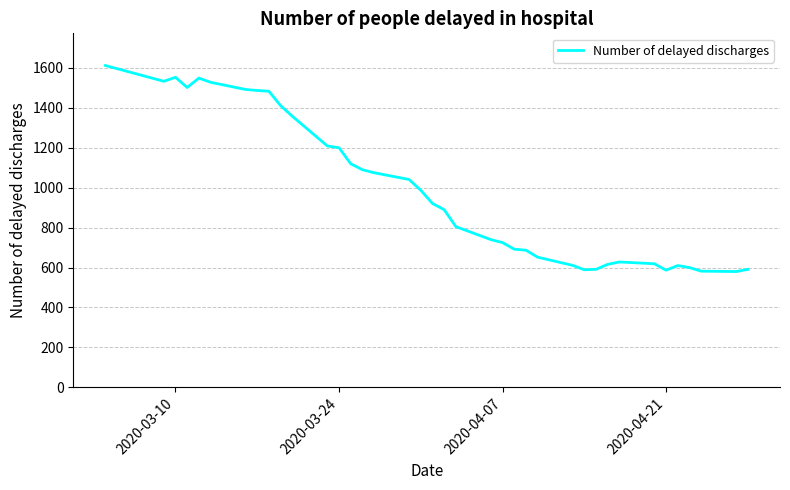

What is the minimum value shown in the chart?

580